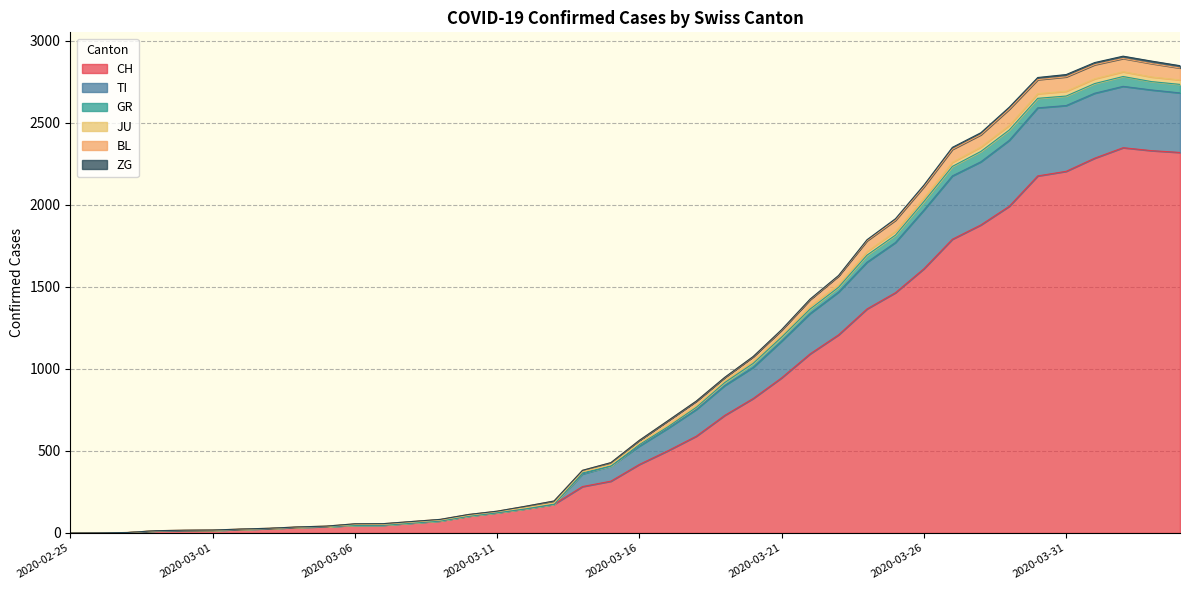

True or false: GR has more than 1 interior local peaks.

False